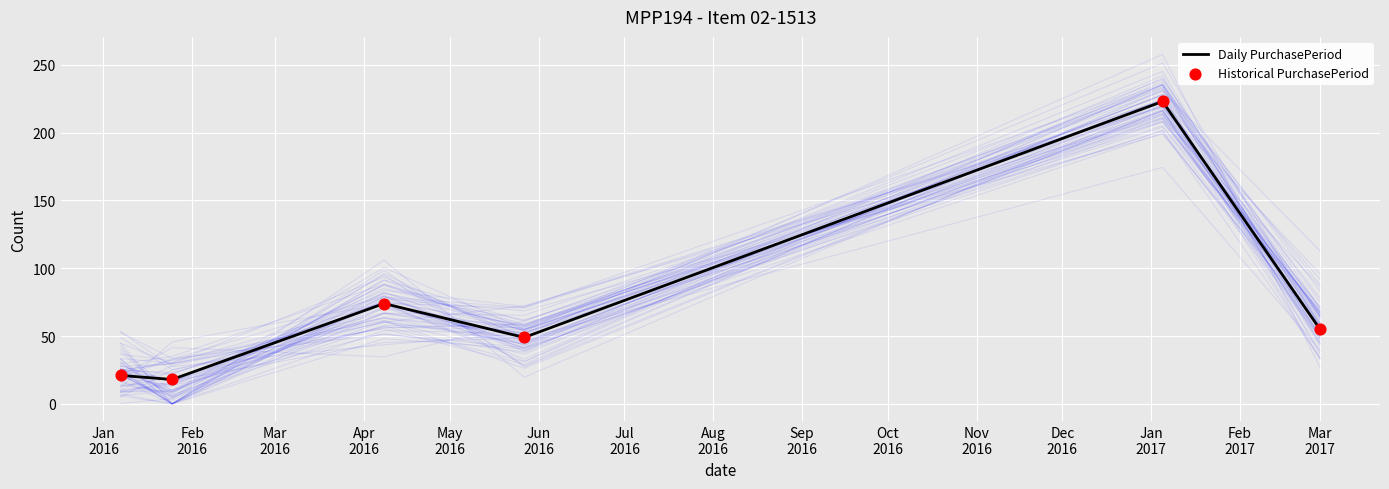

Which series contains the lowest Y value?

Daily PurchasePeriod